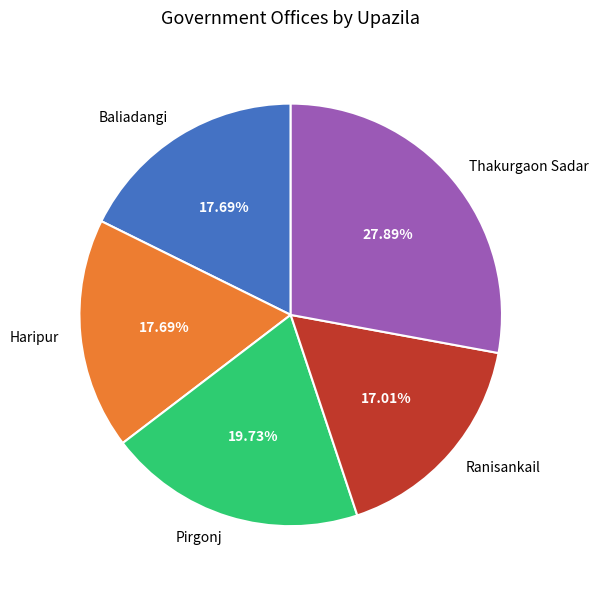

What percentage is the Haripur slice, to the nearest percent?

18%